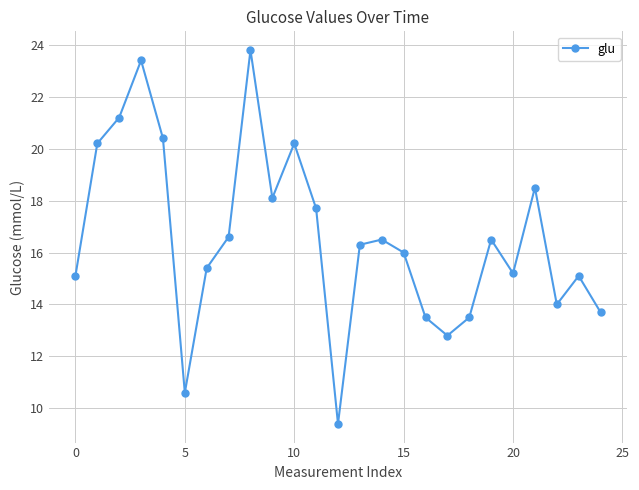

What is the smallest value displayed?

9.4